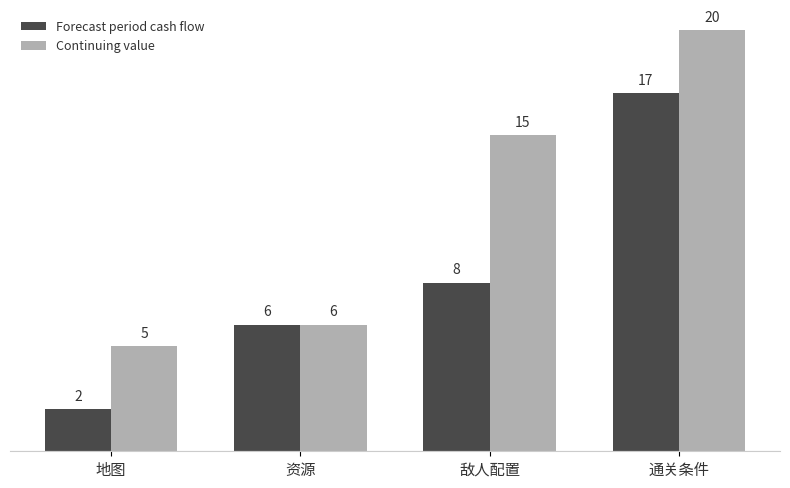

What is the difference between the maximum and minimum values in the Continuing value series?

15